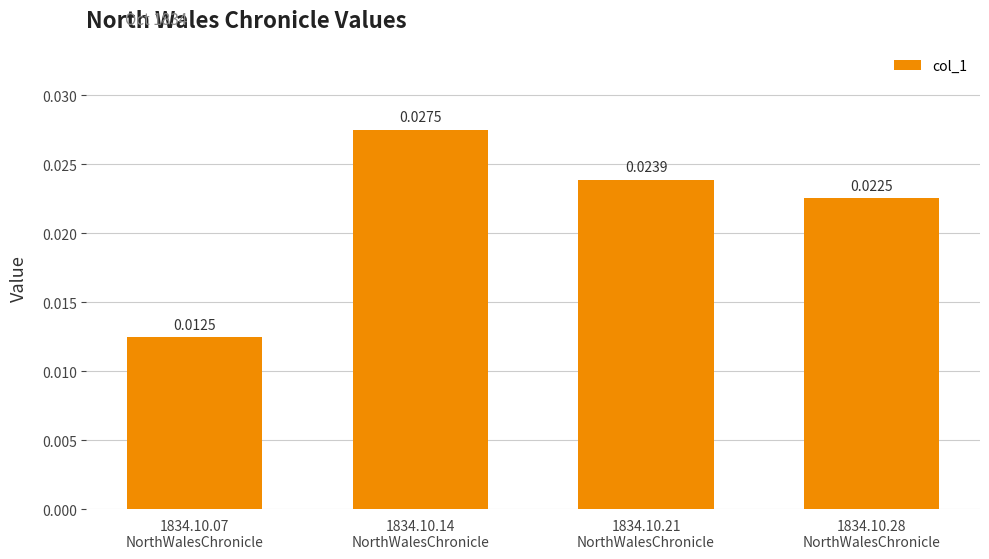

Which has a higher value, 1834.10.28
NorthWalesChronicle or 1834.10.07
NorthWalesChronicle?

1834.10.28
NorthWalesChronicle